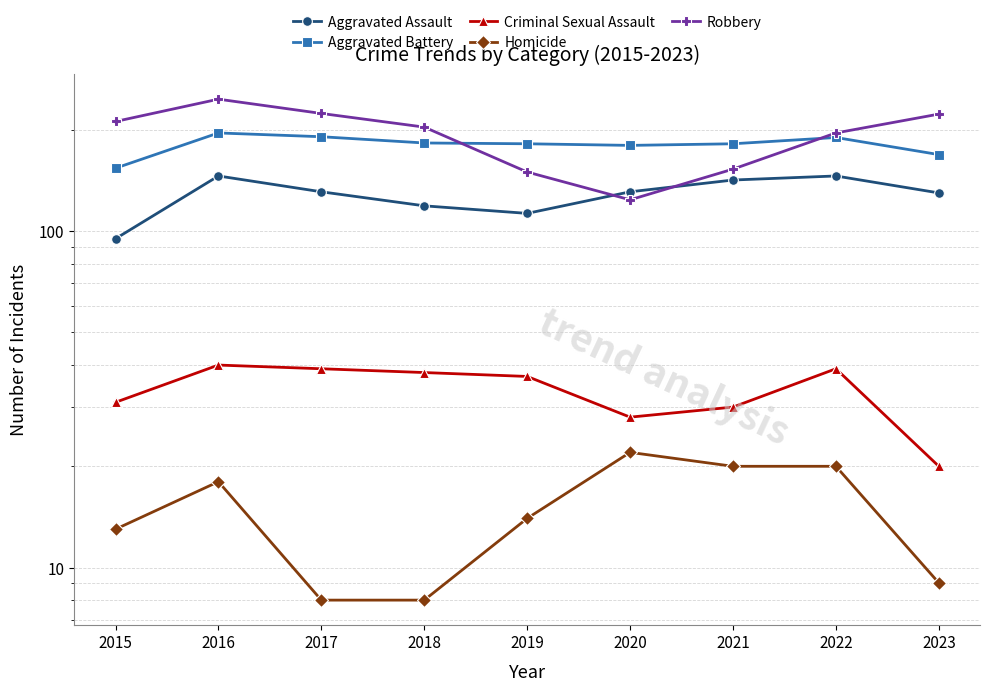

What are all the series names shown in the legend?

Aggravated Assault, Aggravated Battery, Criminal Sexual Assault, Homicide, Robbery